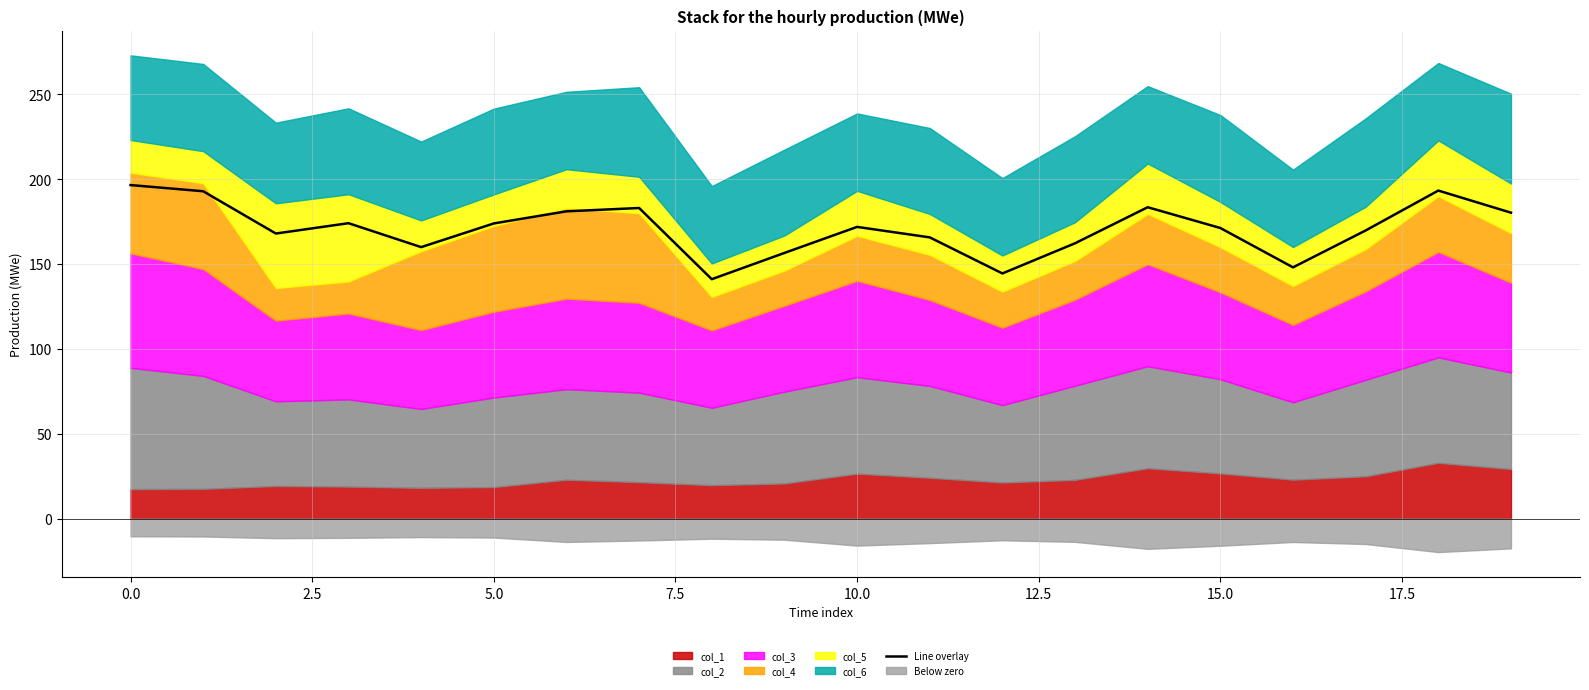

What is the highest value of the Line overlay series?

196.6